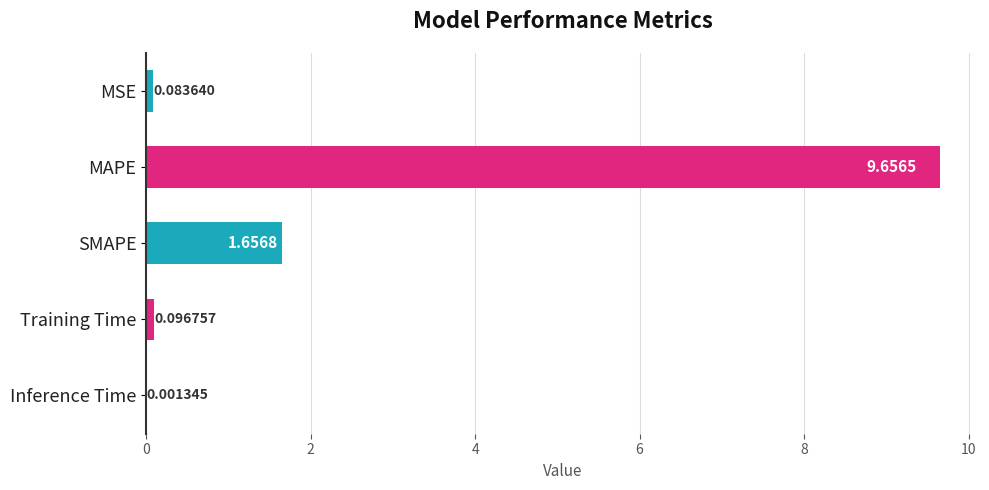

At which category does the chart reach its peak across all series?

MAPE